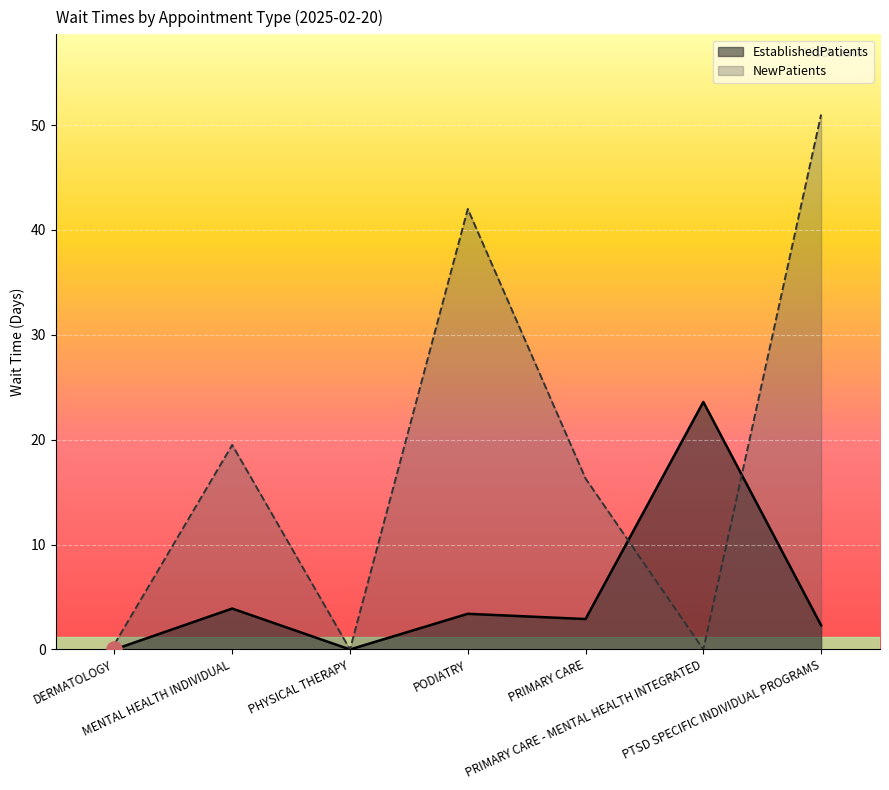

Is the value of EstablishedPatients at PRIMARY CARE - MENTAL HEALTH INTEGRATED greater than the value of NewPatients at MENTAL HEALTH INDIVIDUAL?

Yes